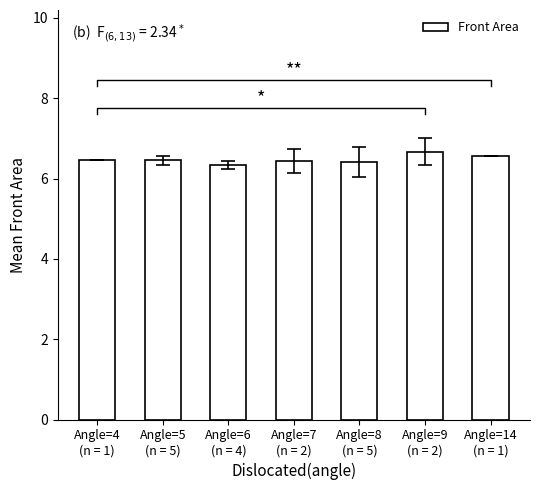

How many bars are there in total?

7